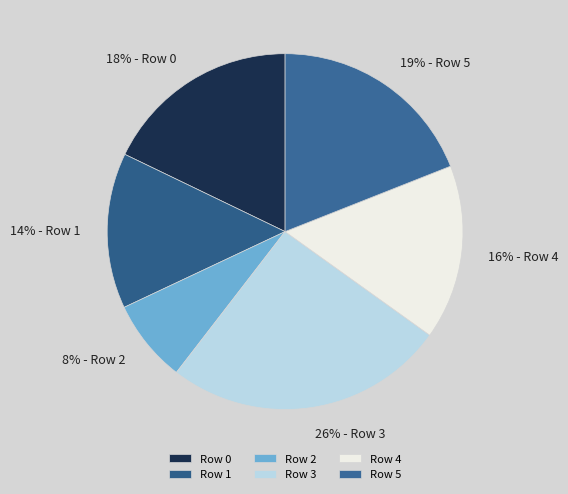

How many segments does this pie chart have?

6